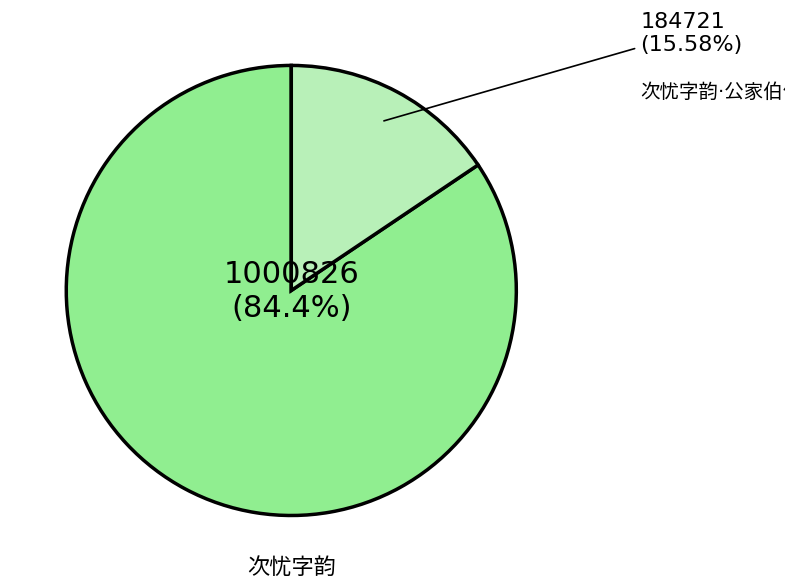

Is there a majority slice in this chart?

Yes